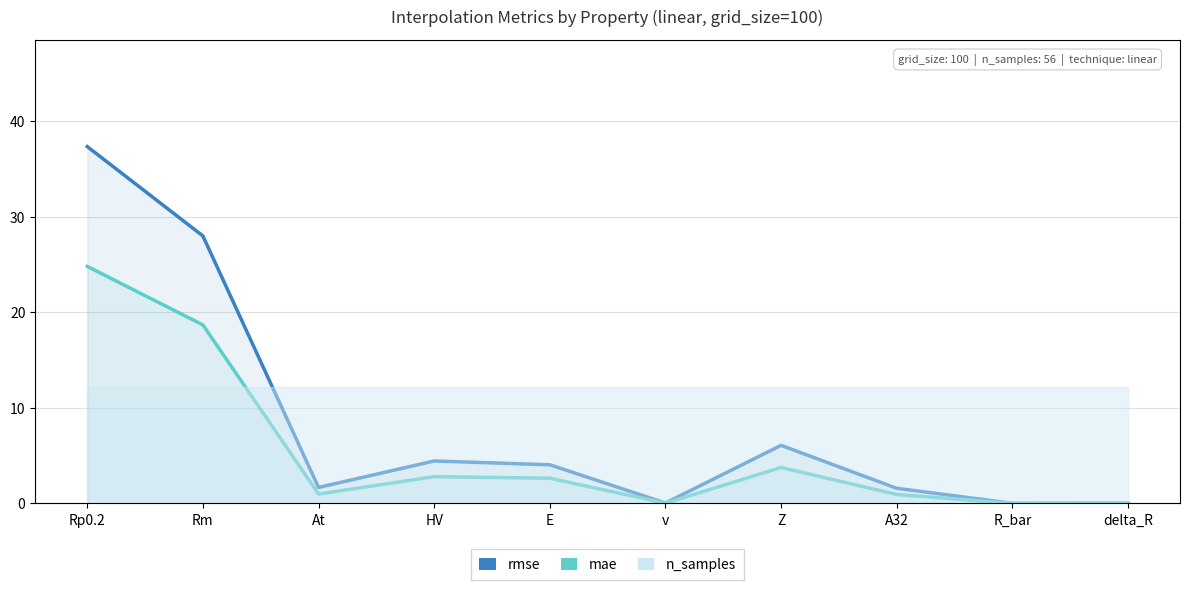

Reading left to right, transcribe all the data shown in this chart.

rmse: Rp0.2=37.4	Rm=28.0	At=1.7	HV=4.4	E=4.0	v=0.0	Z=6.1	A32=1.6	R_bar=0.0	delta_R=0.0
mae: Rp0.2=24.8	Rm=18.7	At=1.0	HV=2.8	E=2.6	v=0.0	Z=3.8	A32=0.9	R_bar=0.0	delta_R=0.0